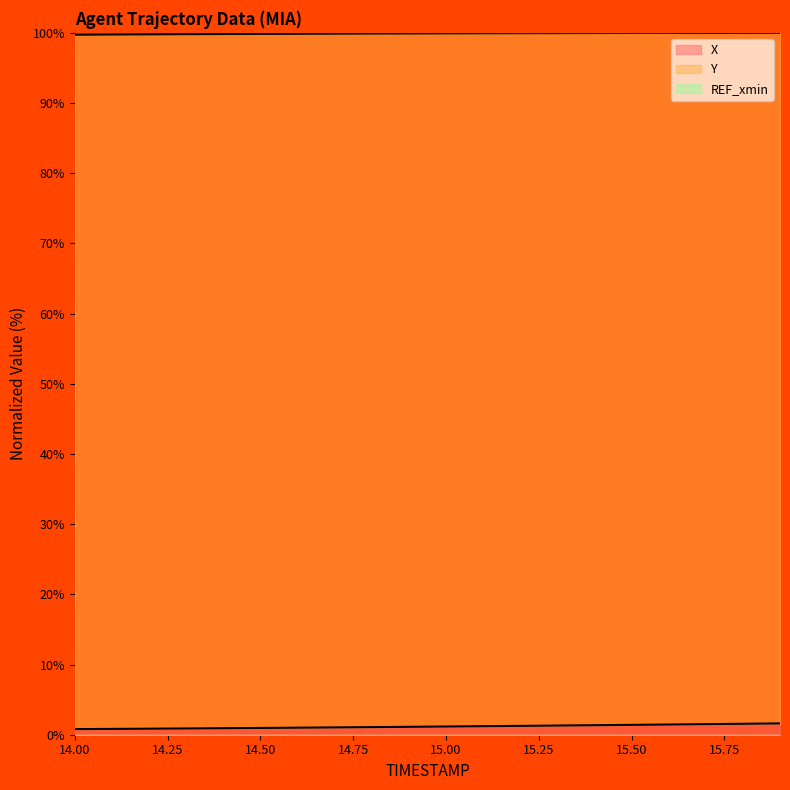

True or false: X and Y intersect in this chart.

False